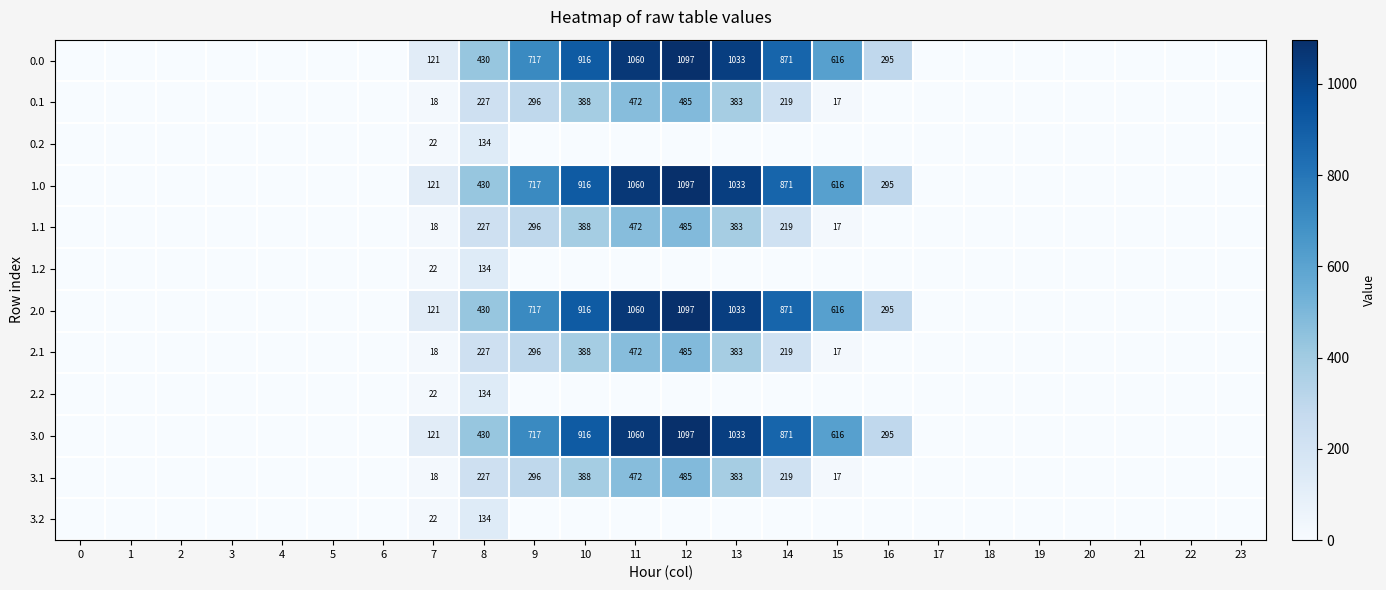

Which has a higher value, 17 or 4?

17